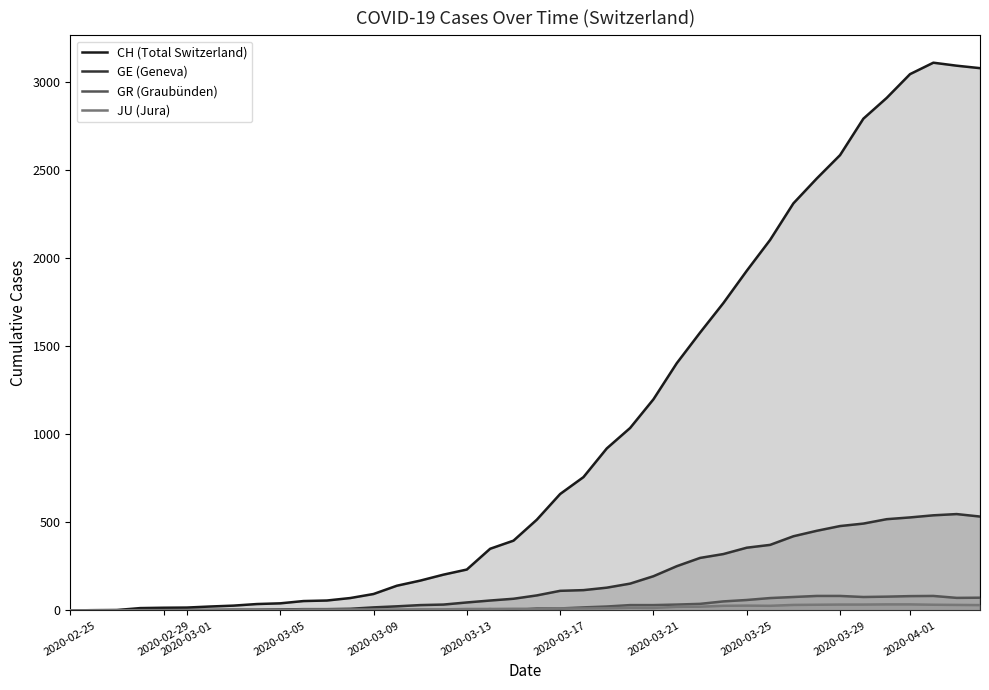

How many data points in JU are above 9?

19